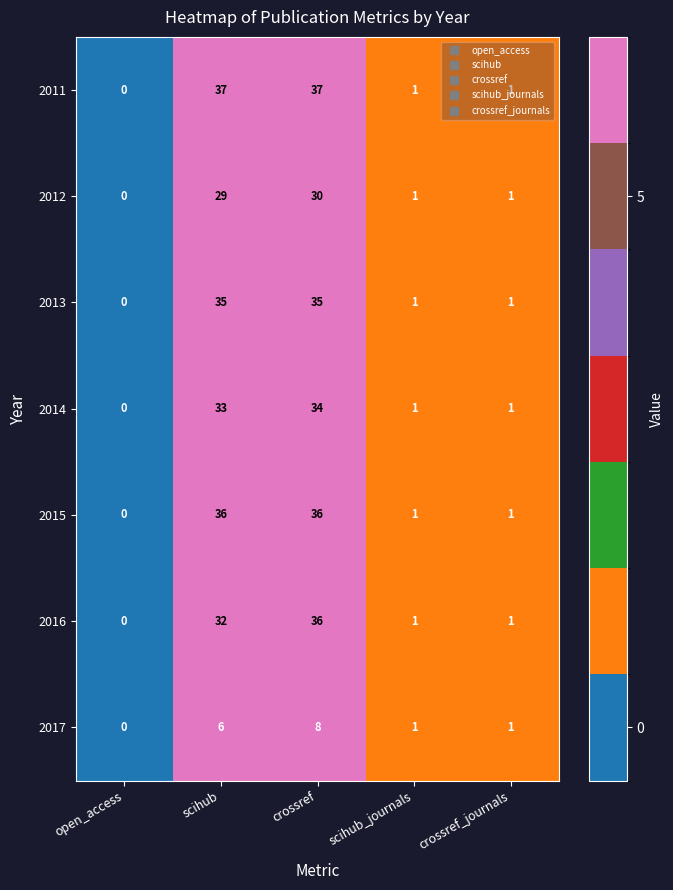

At which category is the sum across all series the highest?

crossref